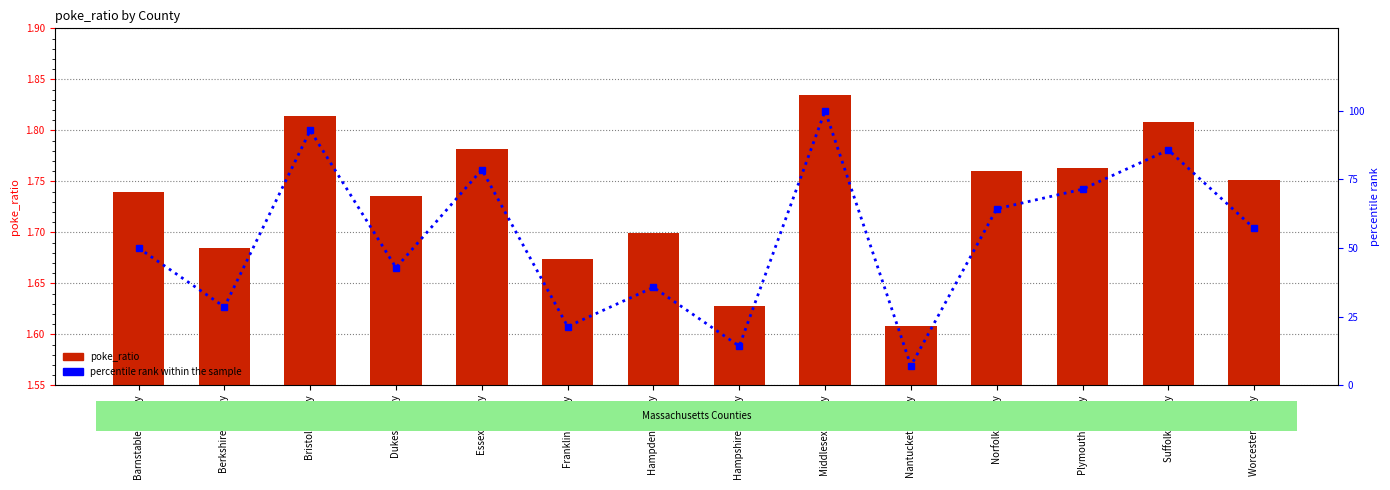

At which category does the chart reach its minimum across all series?

Nantucket County